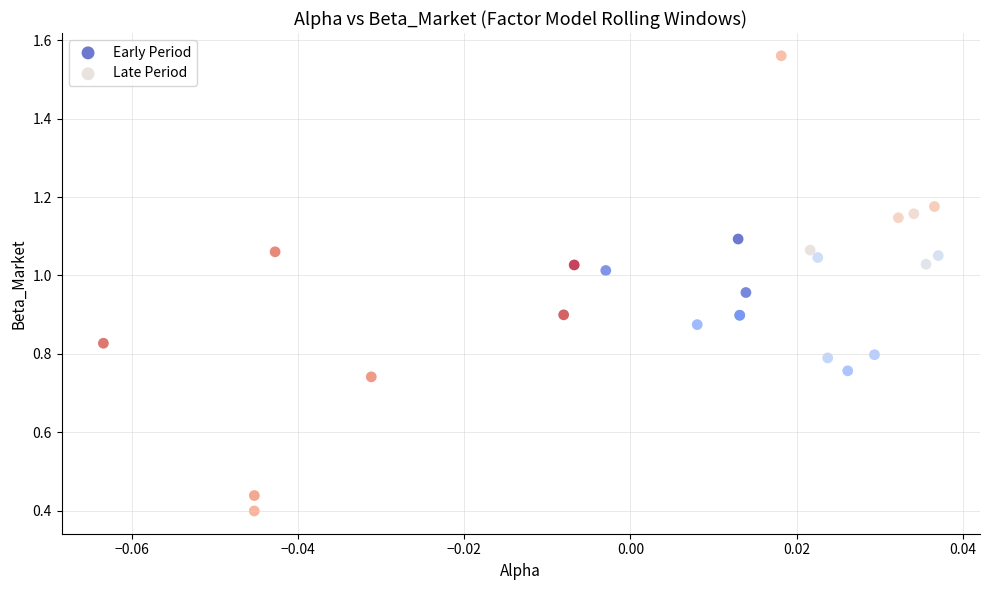

Which series contains the highest Y value?

Late Period